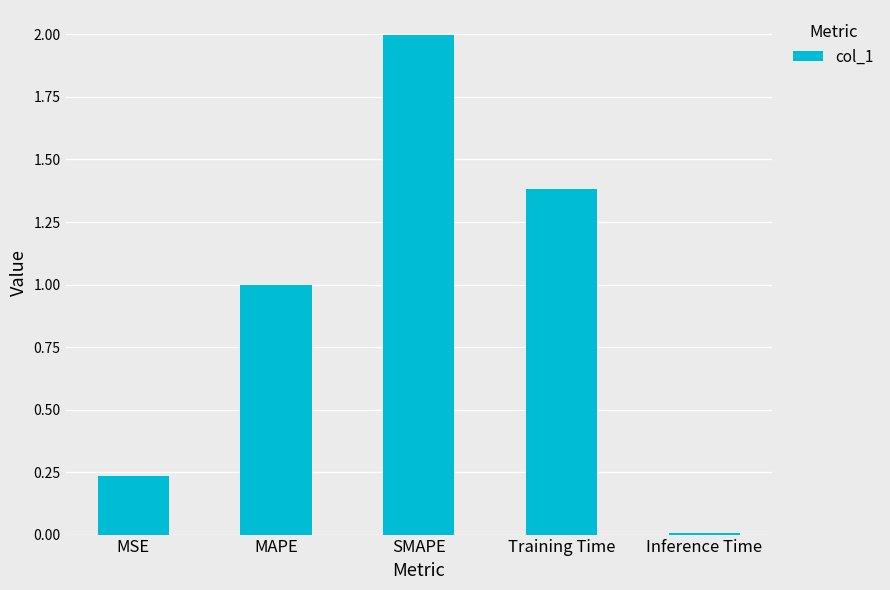

What is the difference between the second highest and second lowest values?

1.1